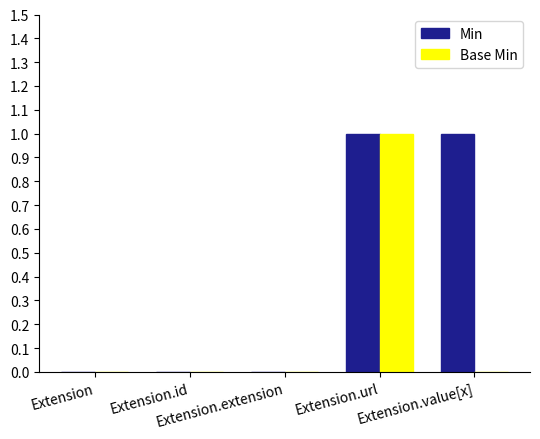

Reading right to left, extract all data points from this chart.

Min: 1	1	0	0	0
Base Min: 0	1	0	0	0